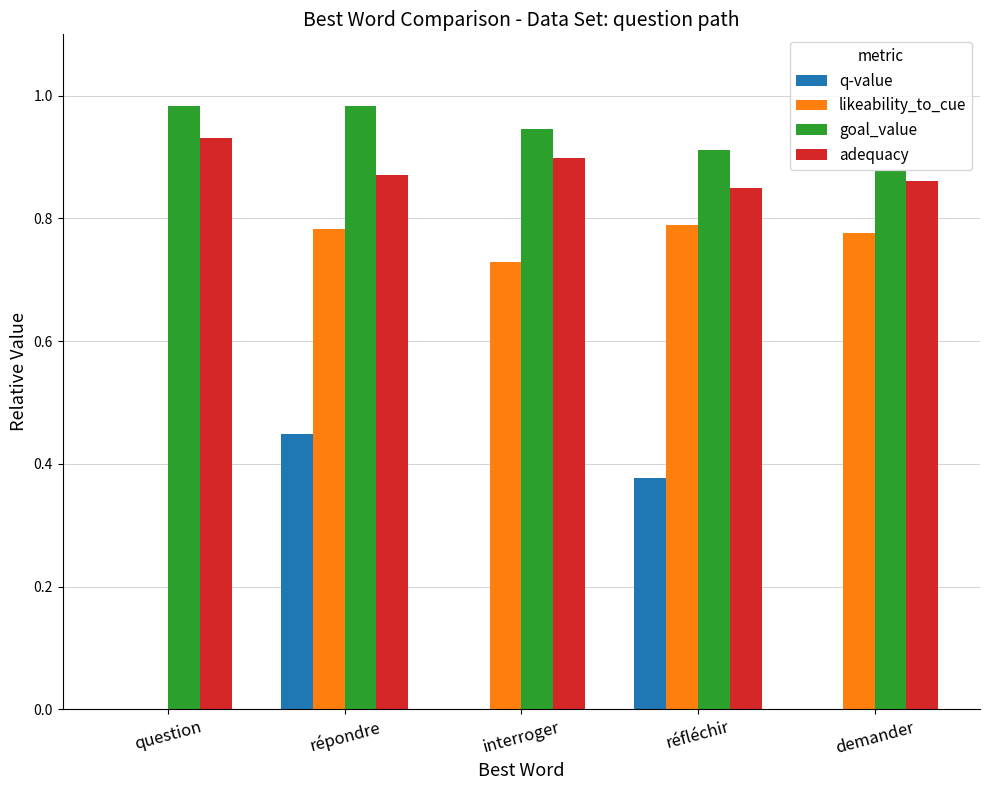

What is the difference between the likeability_to_cue values at répondre and interroger?

0.1